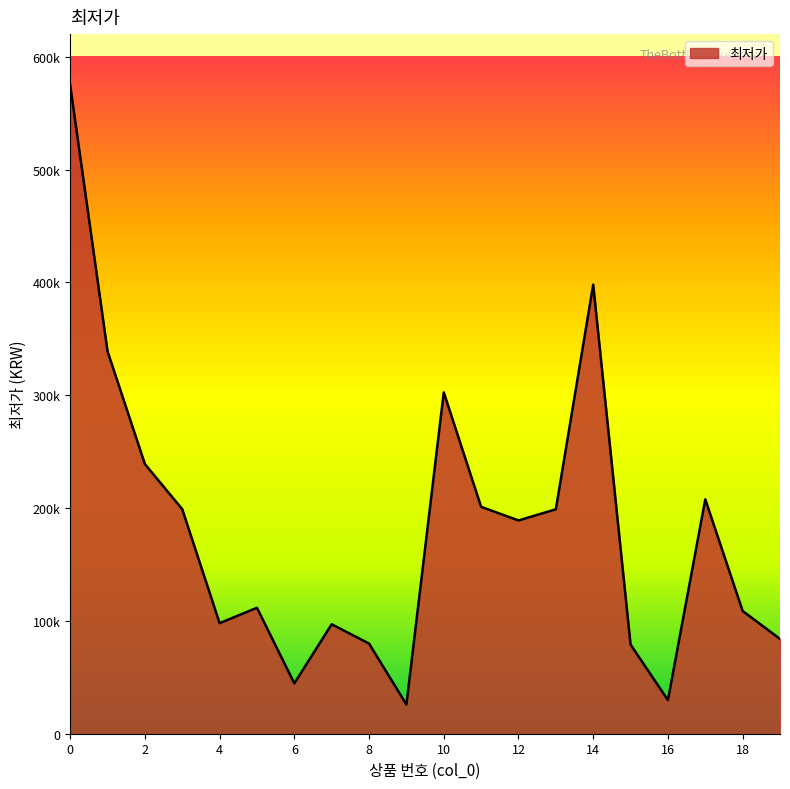

Which category has the lowest value across all series?

9